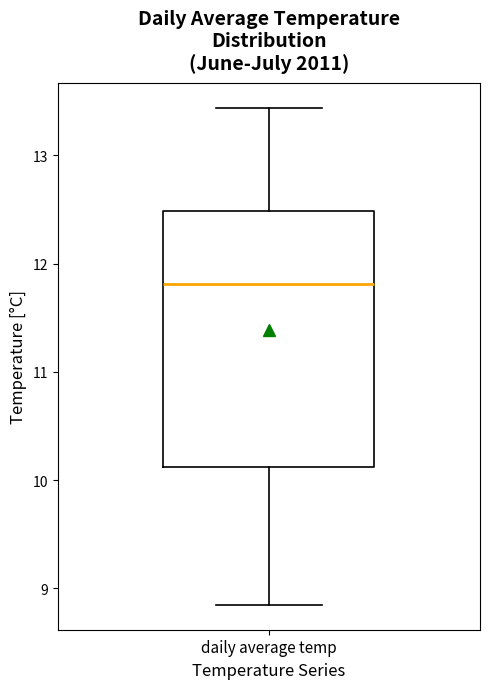

Transcribe this box plot: give where the median line is, the range the box spans, and where the two whiskers end, as read against the y-axis. The values are not printed on the chart, so give them approximately, as read against the axis.

median 11.8, box 10.1 to 12.5, whiskers 8.8 to 13.4